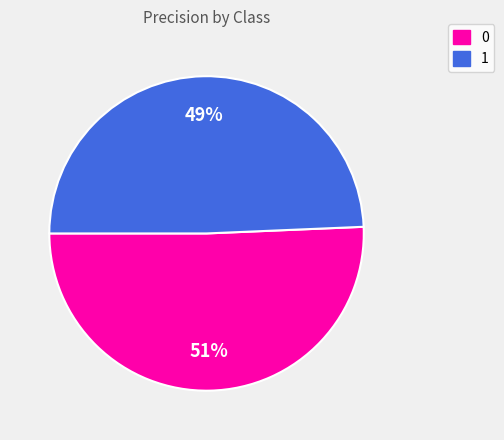

Which slice is the smallest?

1